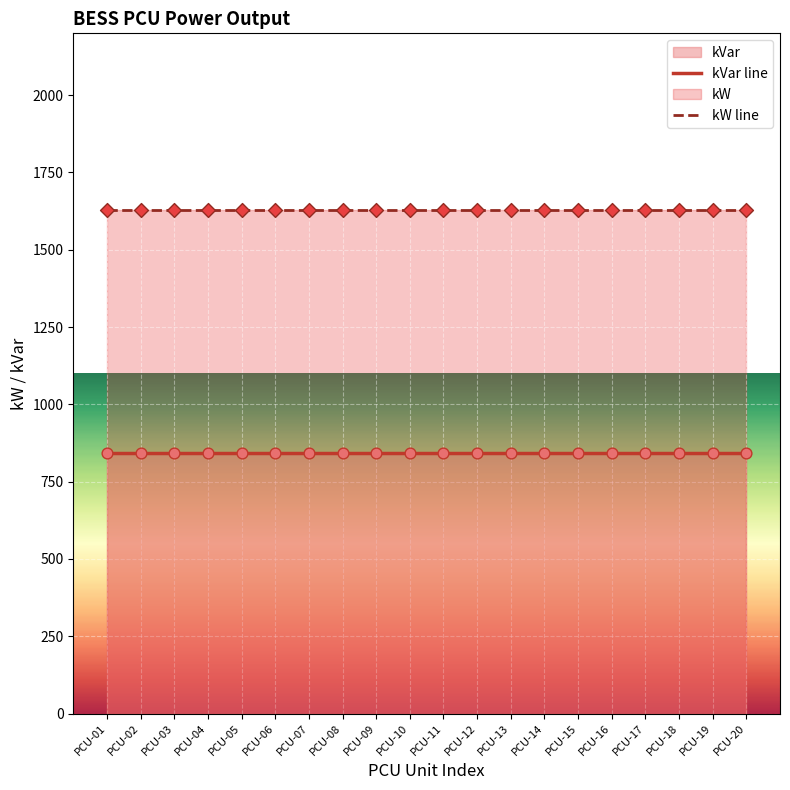

At which category is the sum across all series the highest?

PCU-01